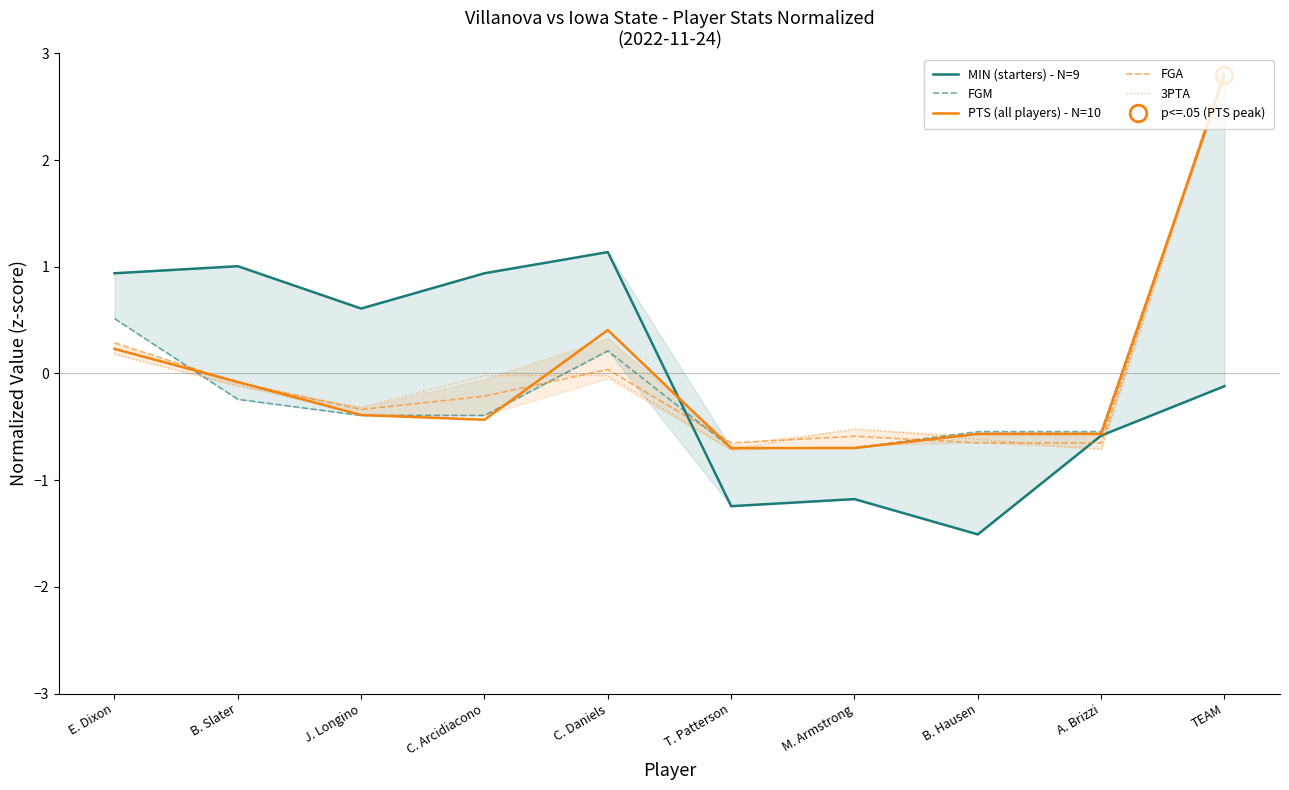

Which category has the highest value in the MIN (starters) - N=9 series?

C. Daniels